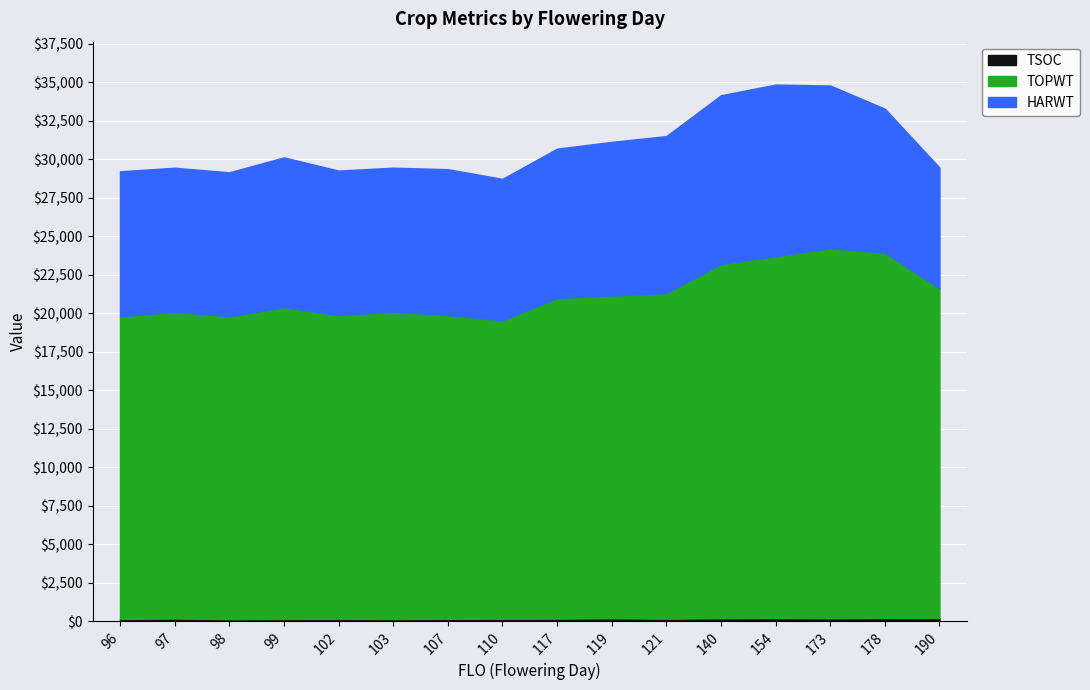

True or false: HARWT and TSOC intersect in this chart.

False